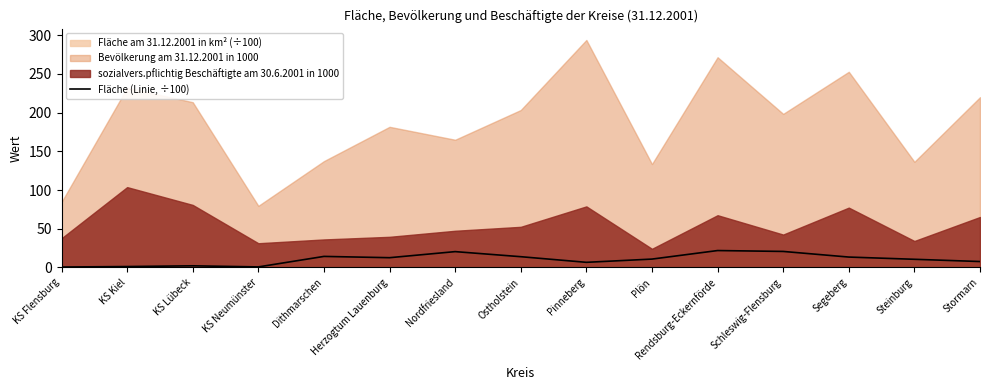

How many interior local valleys (lower than both neighbors) does the data have?

3